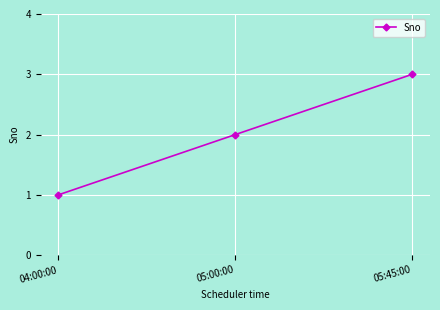

How many data points are less than 2?

1